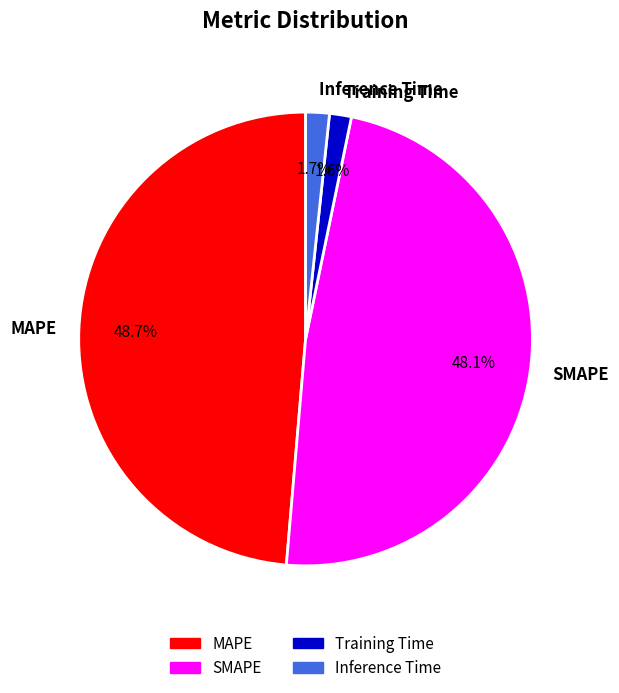

To the nearest percent, what percentage of the pie is SMAPE?

48%